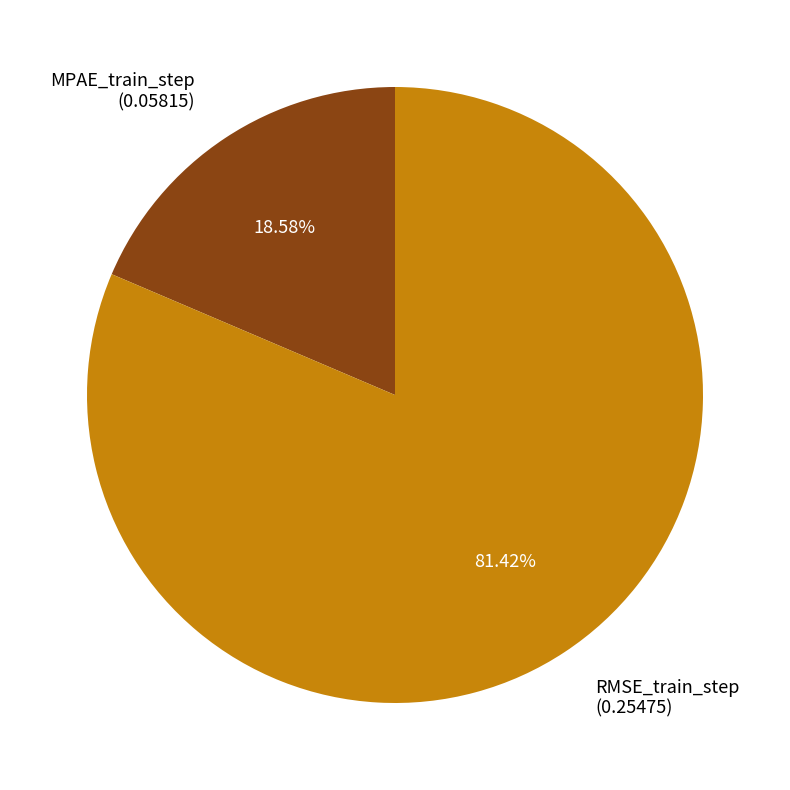

Is it true that RMSE_train_step is 91% of the pie?

False